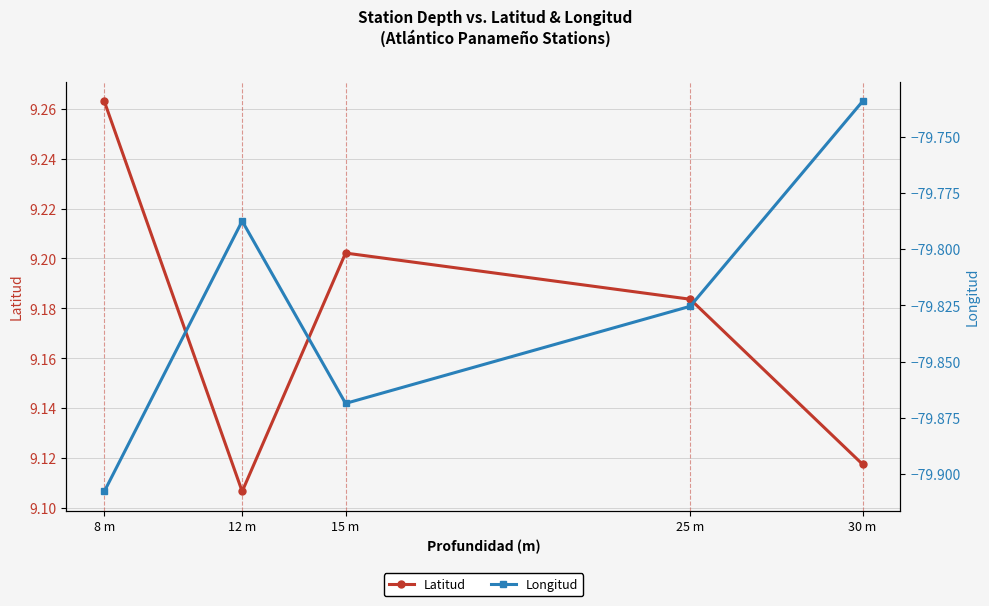

How many lines are shown in the chart?

2